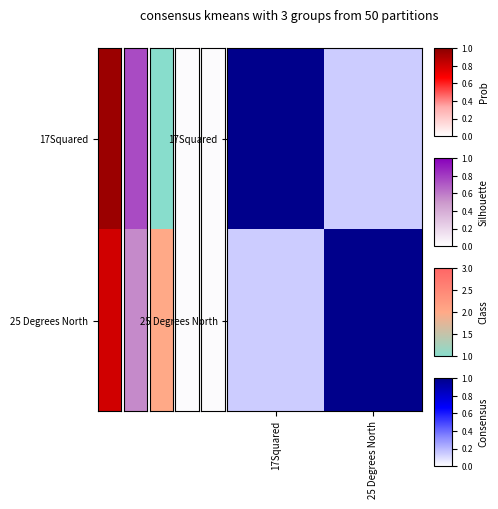

Rank the series by their maximum value, from highest to lowest.

17Squared, 25 Degrees North